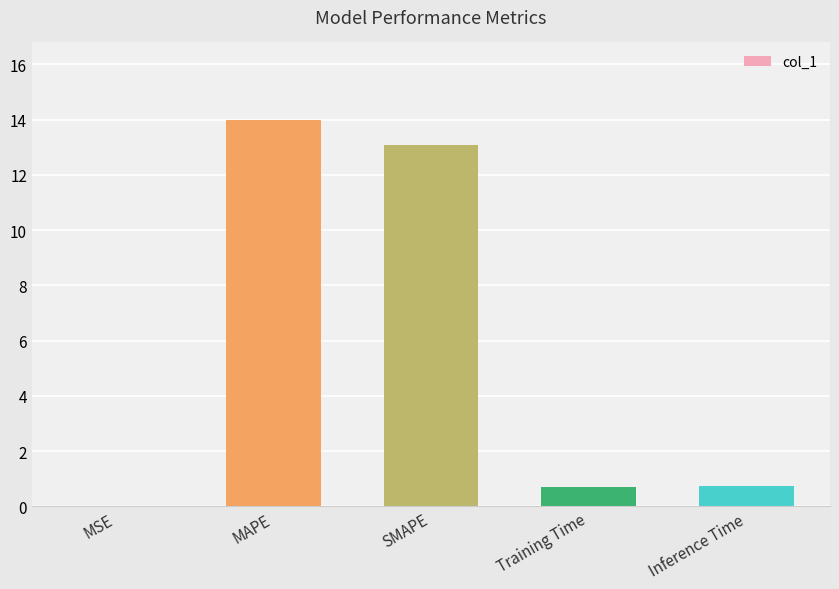

The value at SMAPE is 19.6. True or false?

False